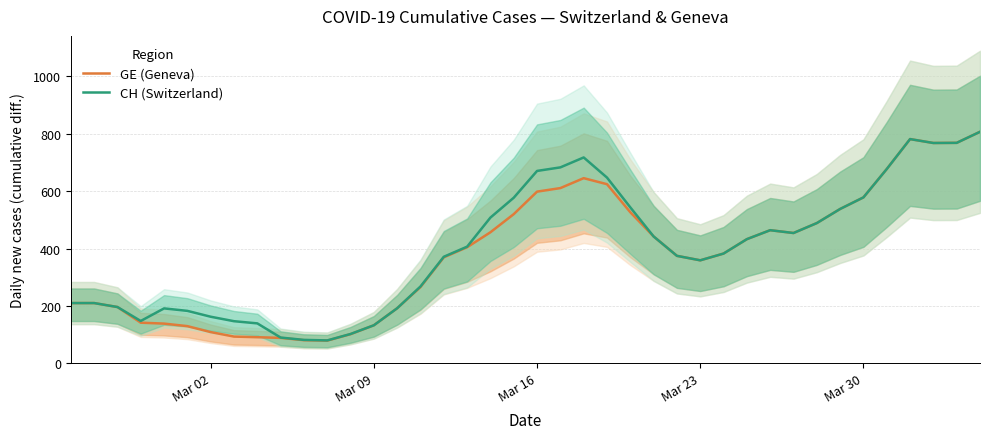

Reading left to right, transcribe all the data shown in this chart.

GE (Geneva): 210.0	210.0	196.2	141.6	138.4	129.6	108.8	93.2	91.0	88.6	80.6	79.2	101.6	132.6	192.0	265.8	369.4	404.6	456.8	520.0	598.4	610.8	645.4	624.4	526.6	442.2	374.6	359.0	382.6	432.8	464.0	454.2	488.8	538.0	578.4	677.2	781.6	768.0	768.5	807.0
CH (Switzerland): 210.0	210.0	196.2	147.6	191.4	182.8	162.4	146.8	139.2	89.8	81.6	79.8	102.2	132.6	192.0	267.8	371.4	406.6	508.0	577.2	670.6	683.0	717.6	647.4	543.6	442.2	374.6	359.0	382.6	432.8	464.0	454.2	488.8	538.0	578.4	677.2	781.6	768.0	768.5	807.0